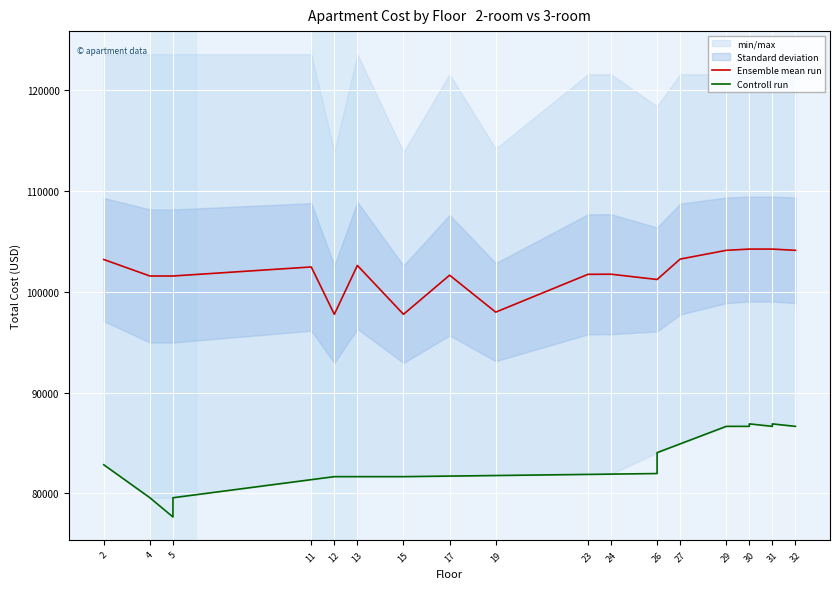

What is the lowest value of the Ensemble mean run series?

97780.9